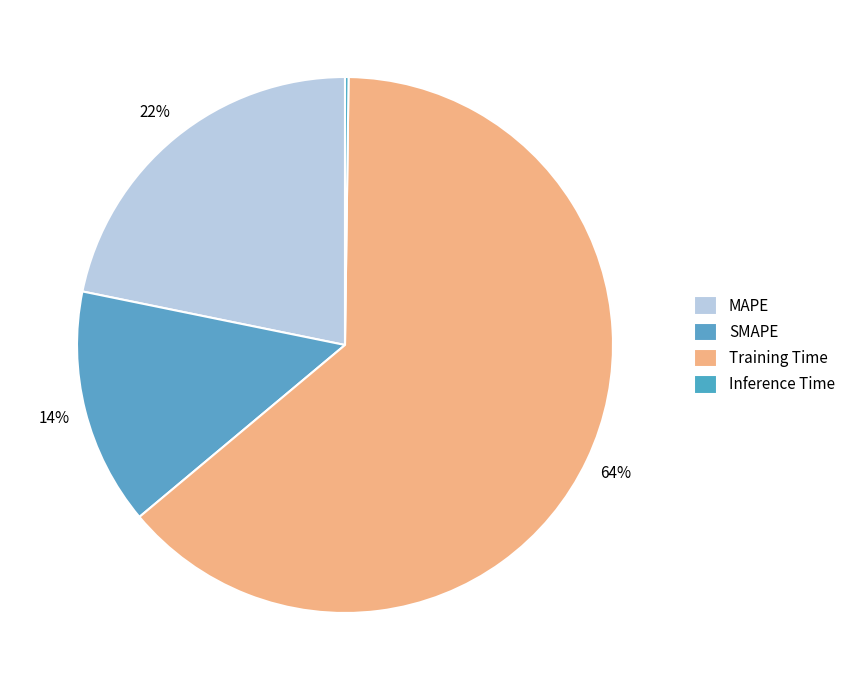

What is the smallest slice in the pie chart?

Inference Time